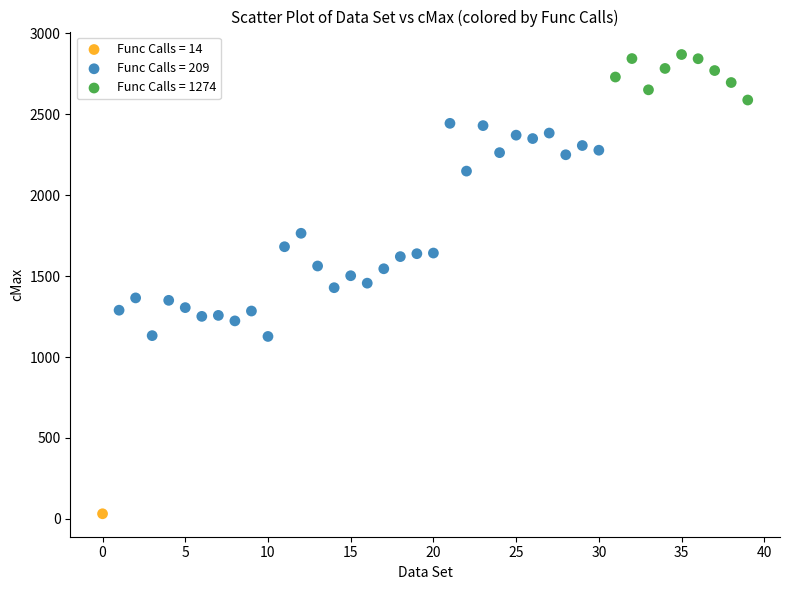

Which series reaches the maximum Y coordinate?

Func Calls = 1274